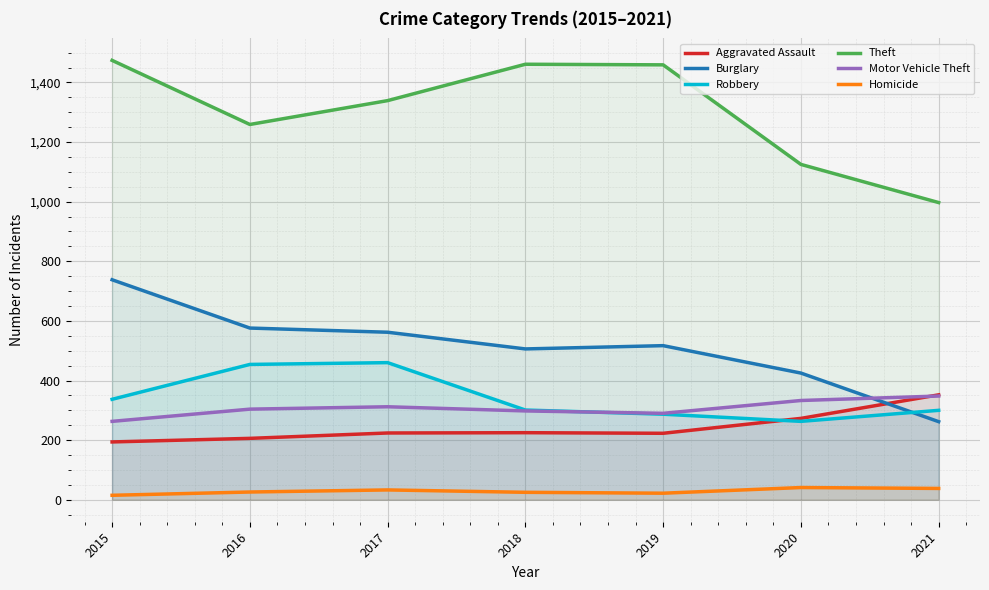

What is the value of the Robbery point at the 7th from the left?

300